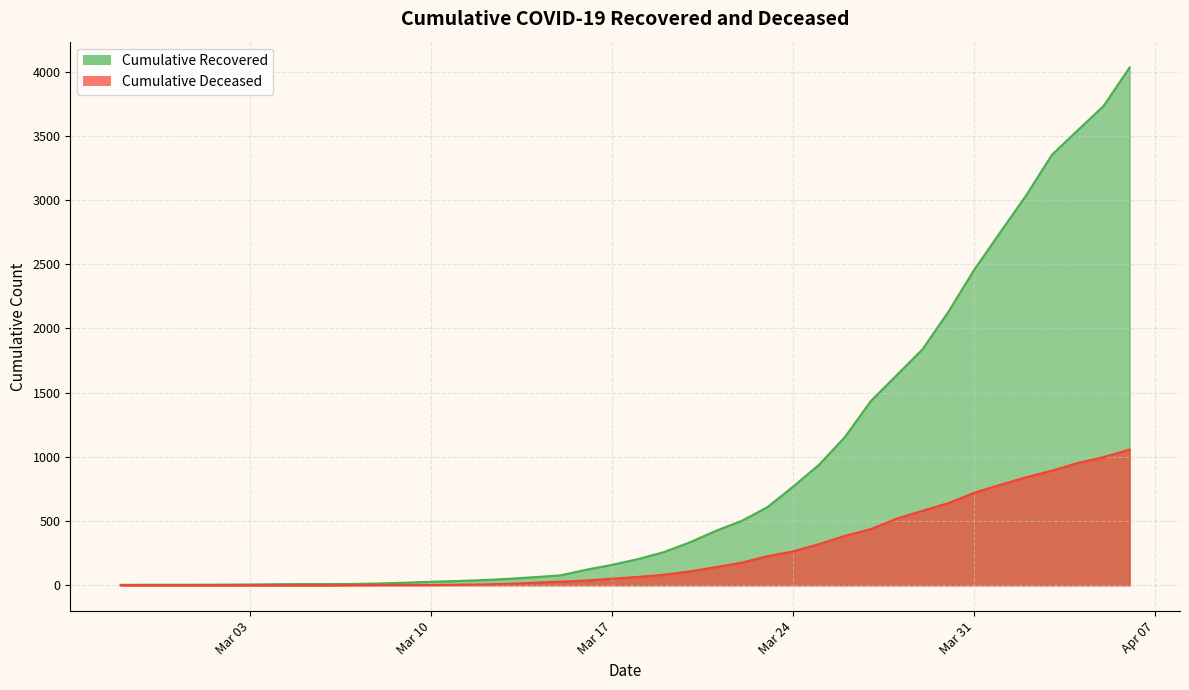

What is the difference between the cumulative_recovered values at 2020-03-09 and 2020-03-08?

6